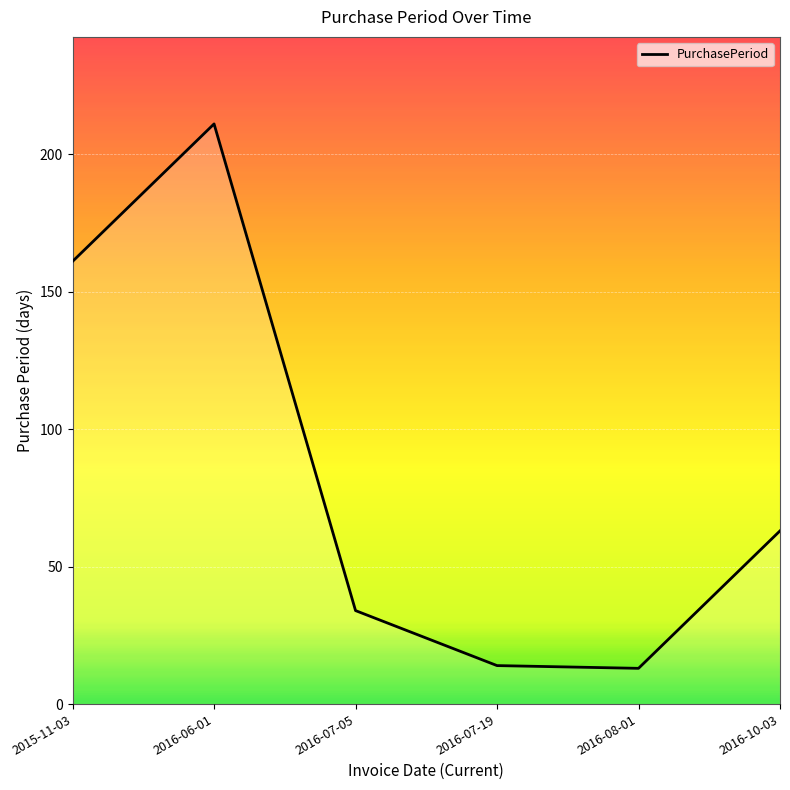

Does the chart have visible grid lines?

Yes